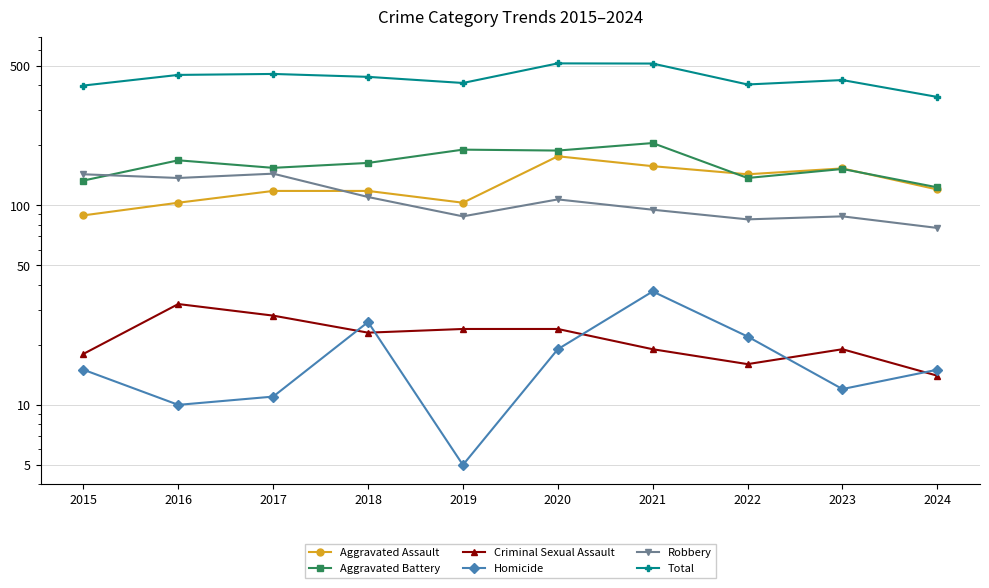

How many lines are shown in the chart?

6